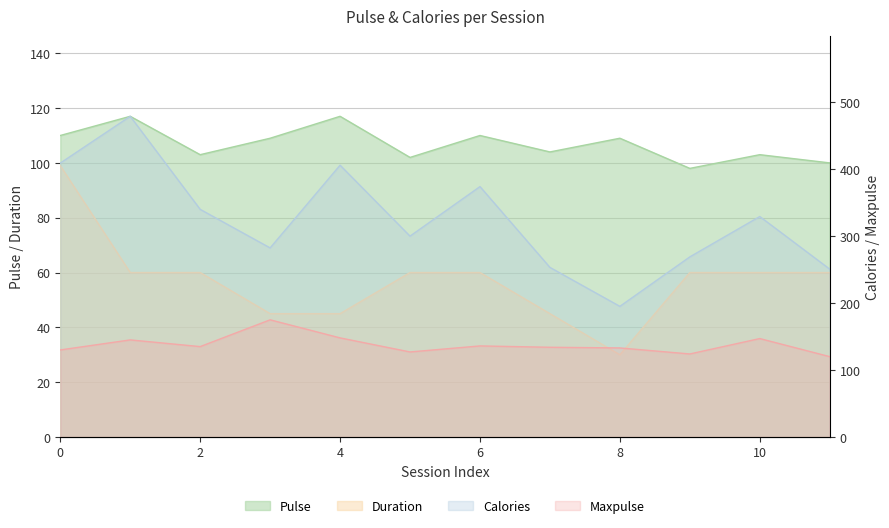

How many data points in Duration are above 60?

1